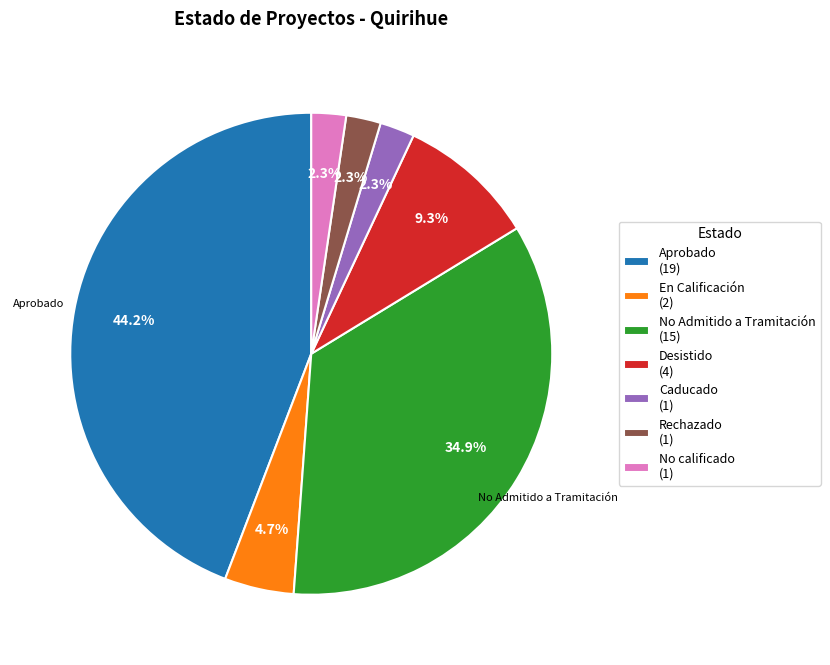

Which category has the biggest portion of the pie?

Aprobado (19)